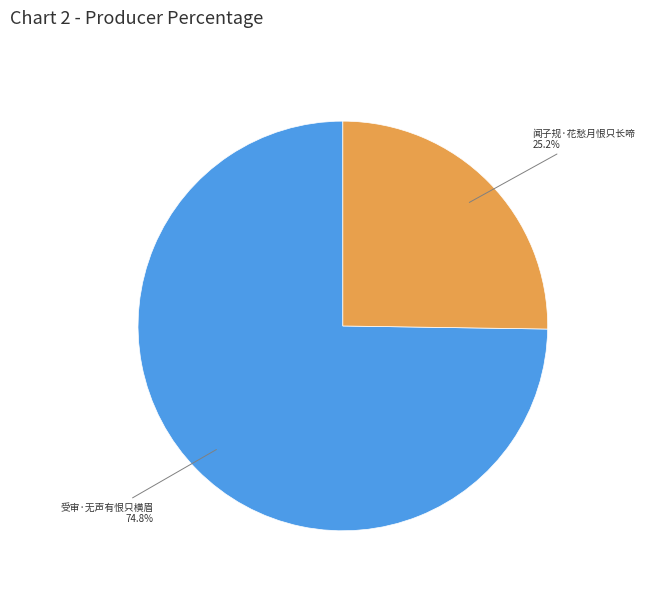

Is there any slice that represents more than half of the pie?

Yes